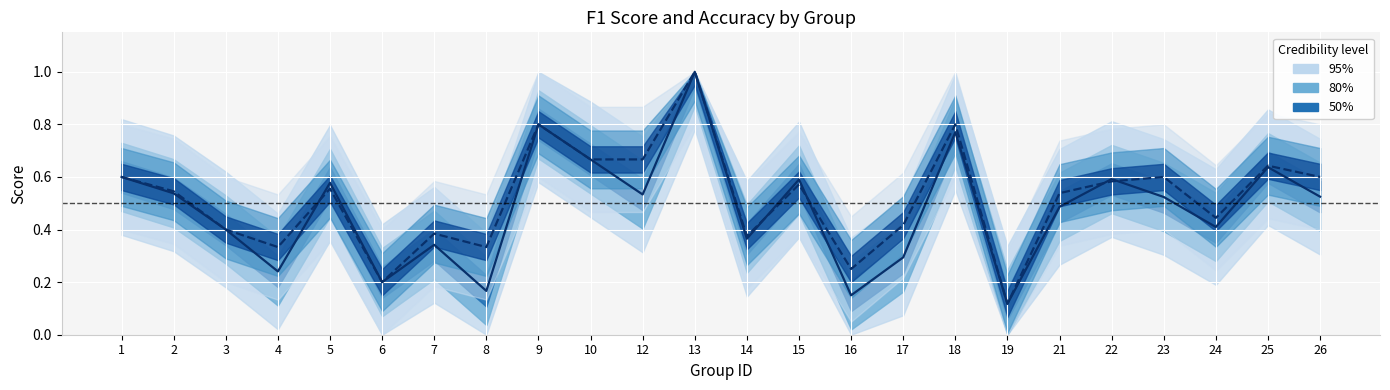

Reading left to right, list all the values displayed in this chart.

f1: 0.6	0.5	0.4	0.2	0.6	0.2	0.3	0.2	0.8	0.7	0.5	1.0	0.4	0.6	0.2	0.3	0.8	0.1	0.5	0.6	0.5	0.4	0.6	0.5
accuracy: 0.6	0.5	0.4	0.3	0.6	0.2	0.4	0.3	0.8	0.7	0.7	1.0	0.4	0.6	0.2	0.4	0.8	0.1	0.5	0.6	0.6	0.4	0.6	0.6